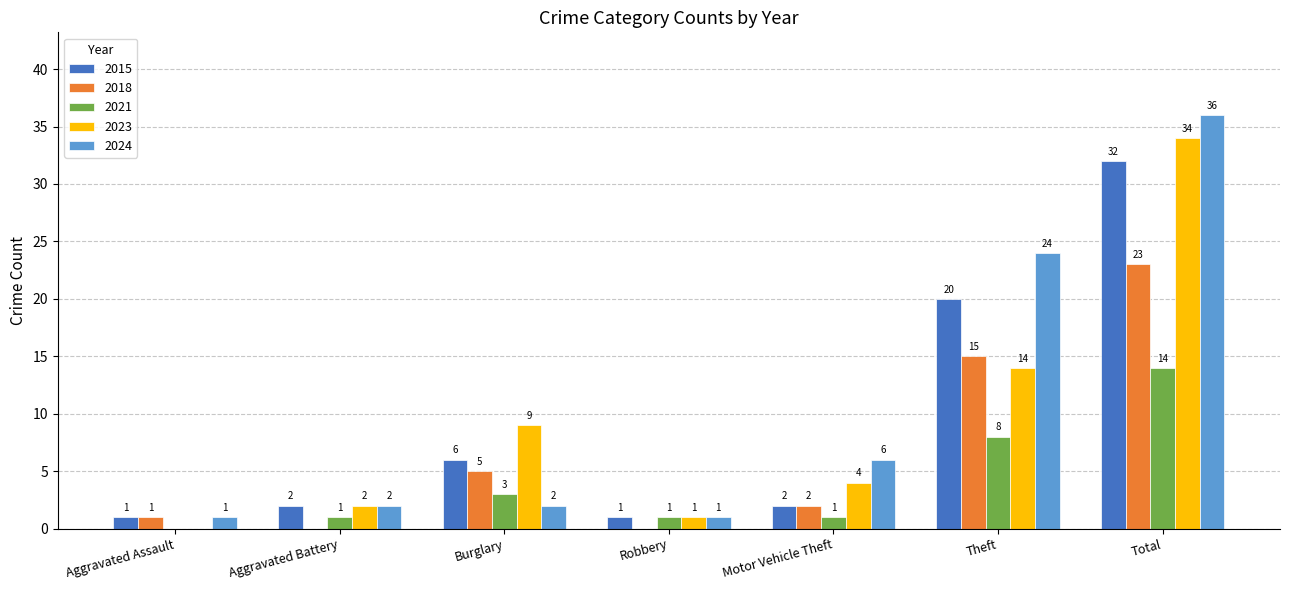

Which series has the largest range (max minus min)?

2024